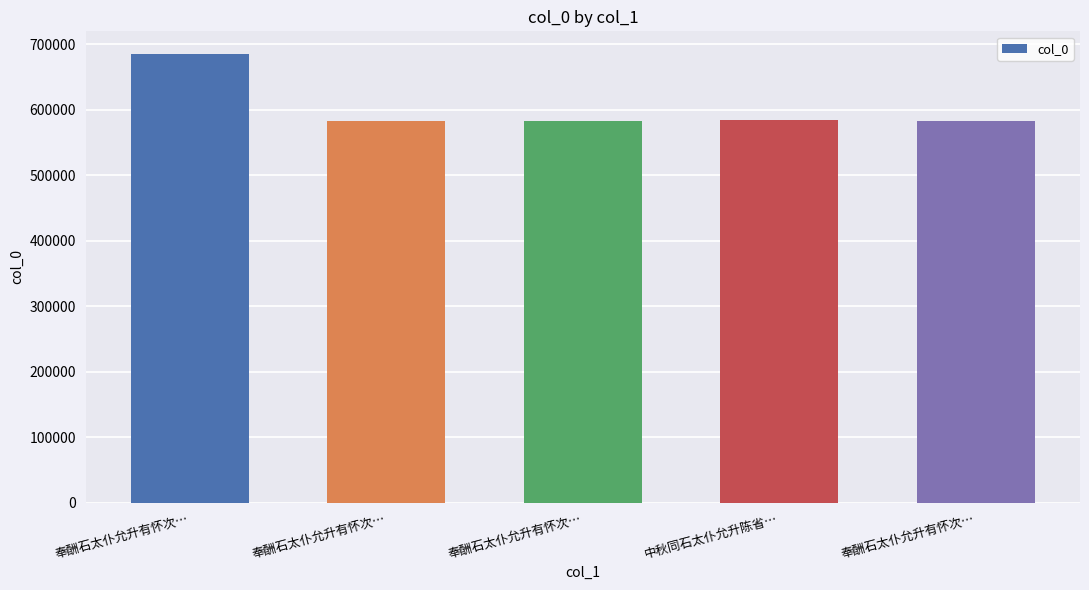

Count the number of categories in the chart.

5